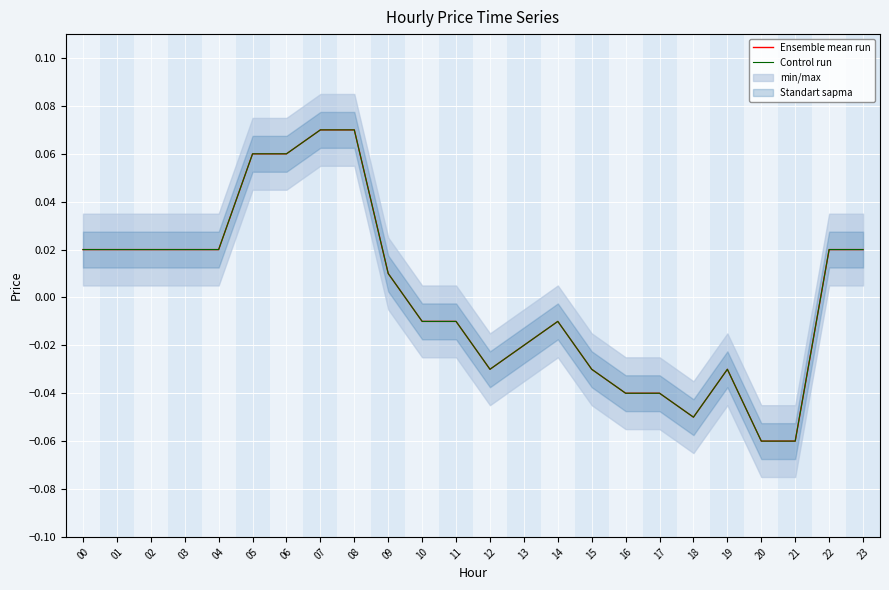

At how many categories does at least one series exceed 0?

12